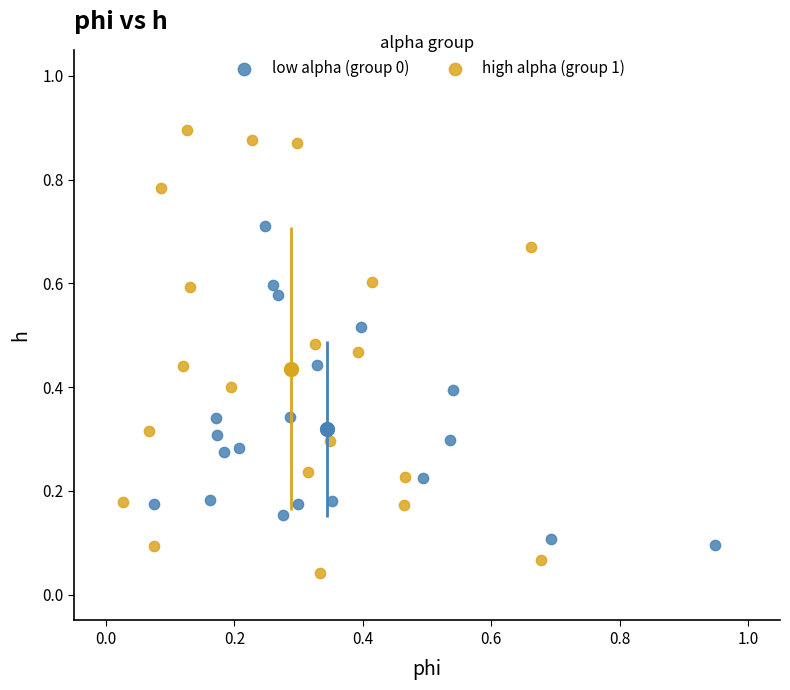

Which series reaches the minimum Y coordinate?

high alpha (group 1)